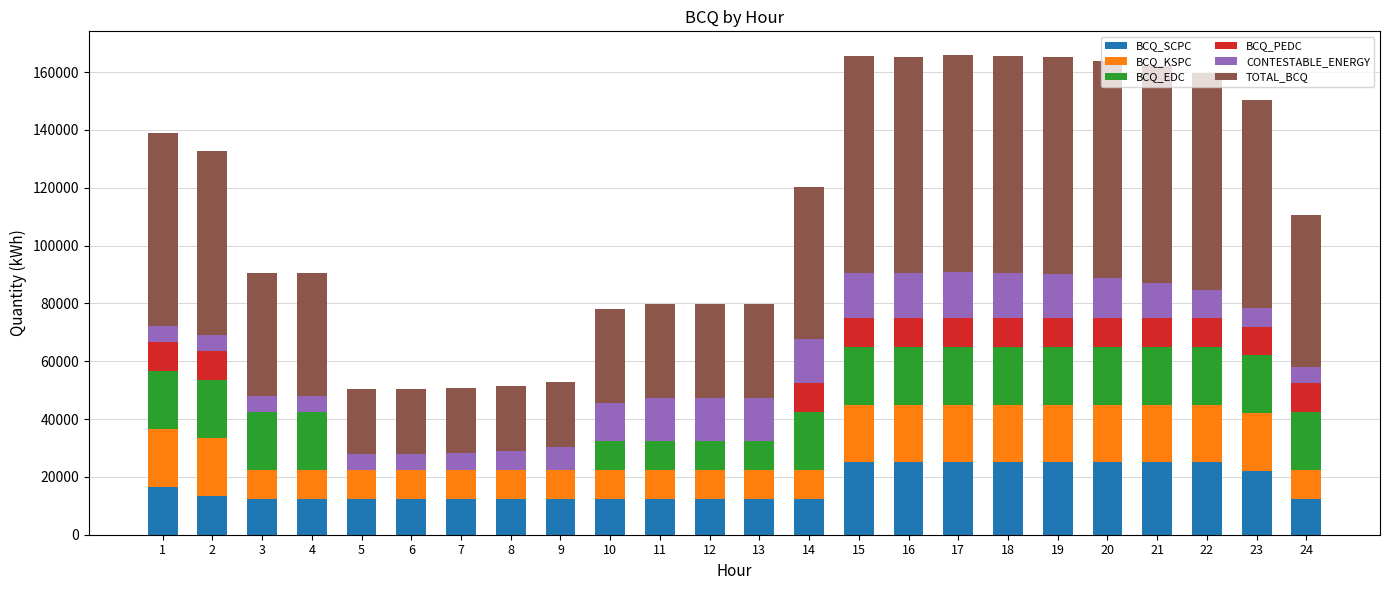

What is the total value across all series at 12?

79810.0